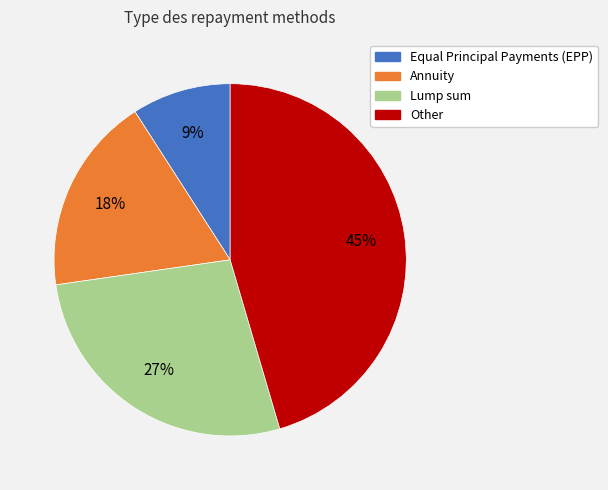

Rank the categories by value from highest to lowest.

Other, Lump sum, Annuity, Equal Principal Payments (EPP)